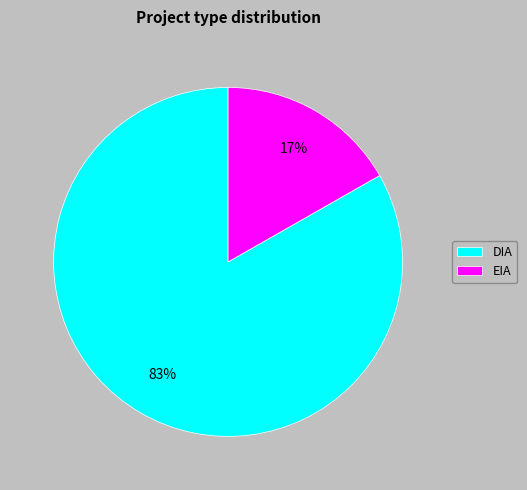

Rank the categories by value from highest to lowest.

DIA, EIA